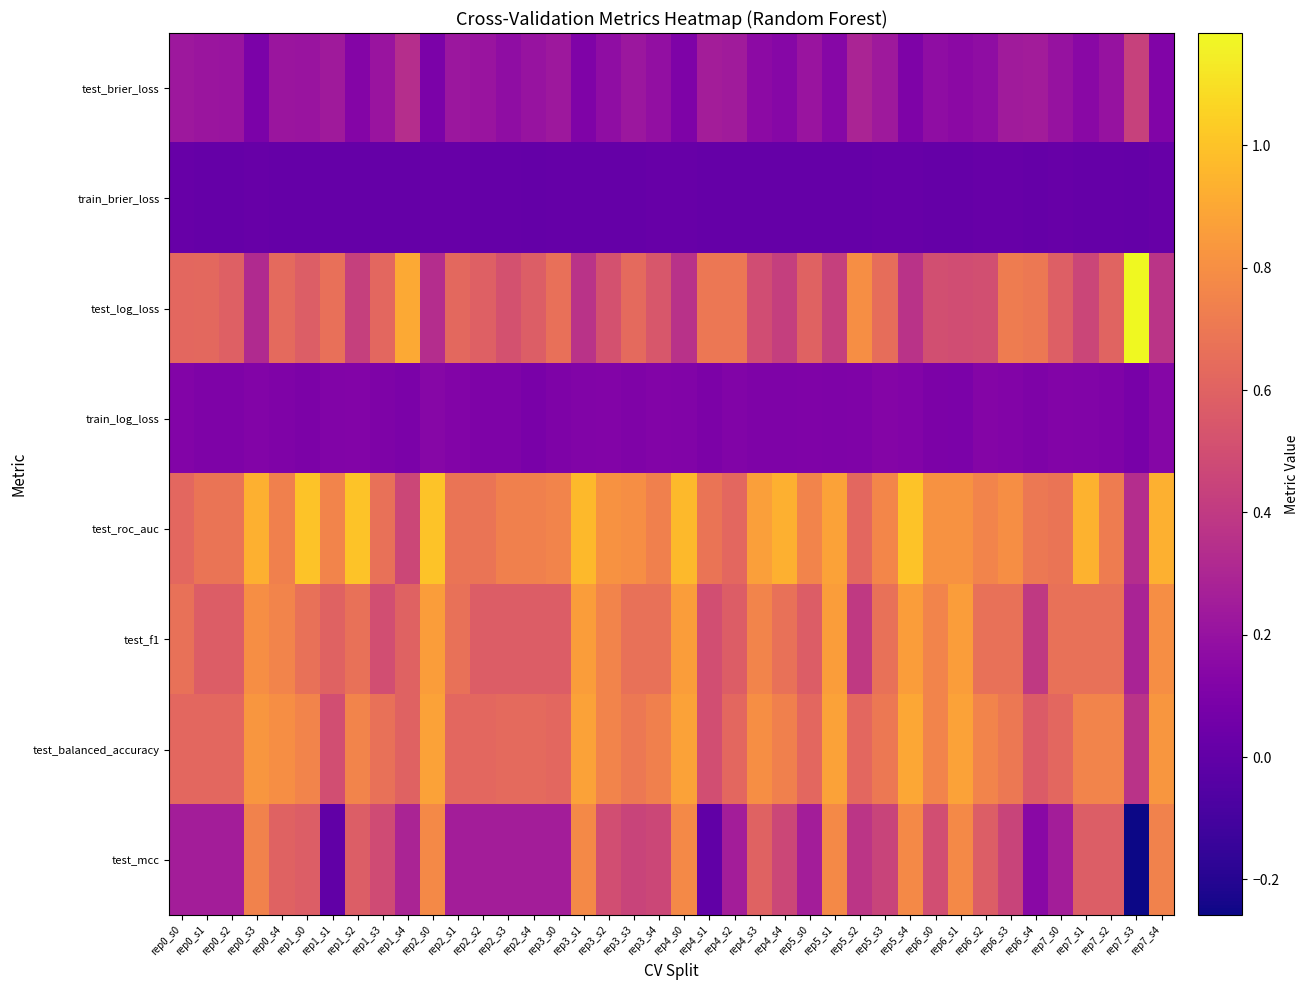

At which category does the chart reach its peak across all series?

rep7_s3